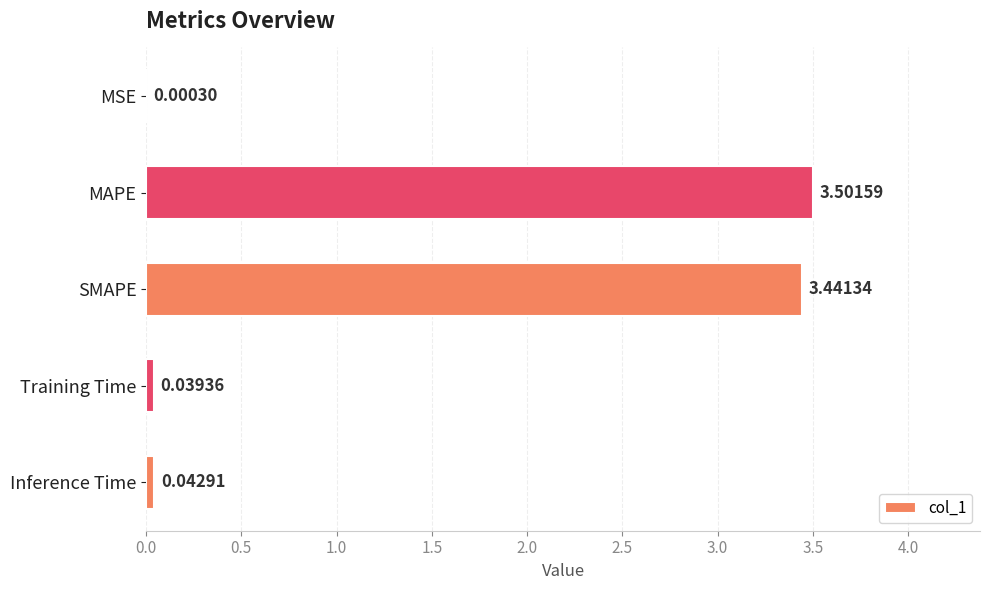

Are the bars horizontal?

Yes